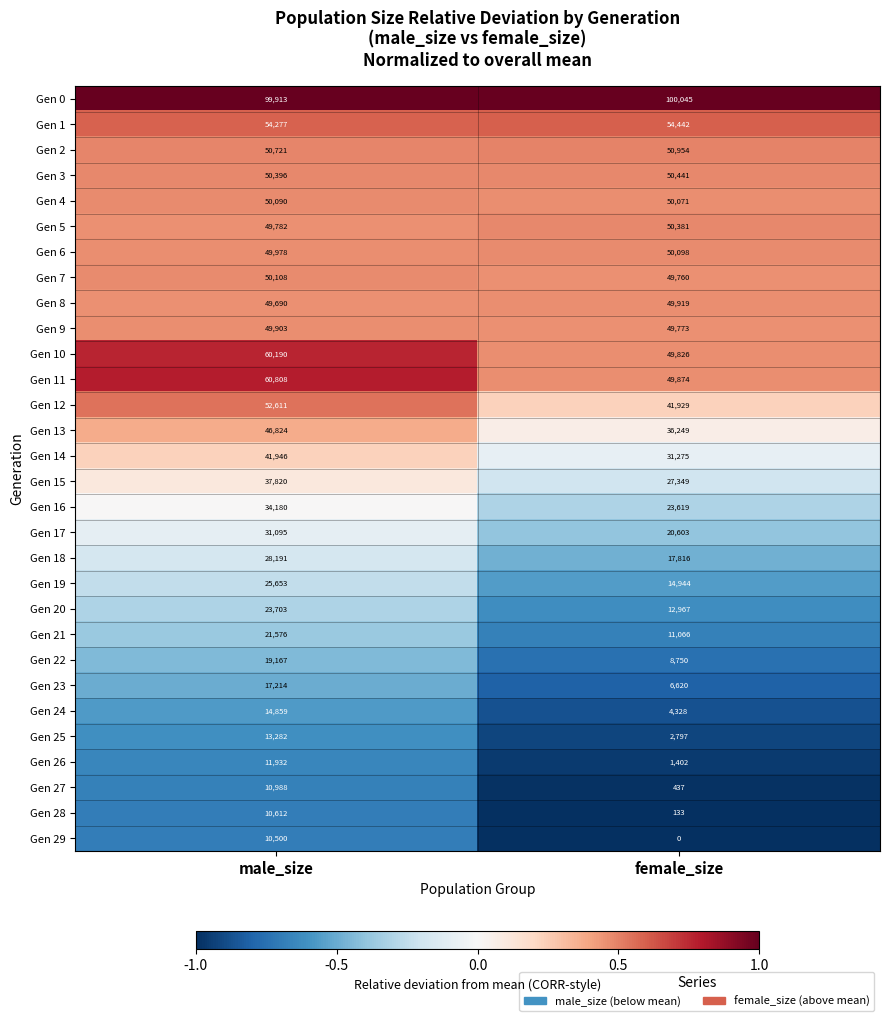

Is it true that Gen 18 equals 28191 at male_size?

True